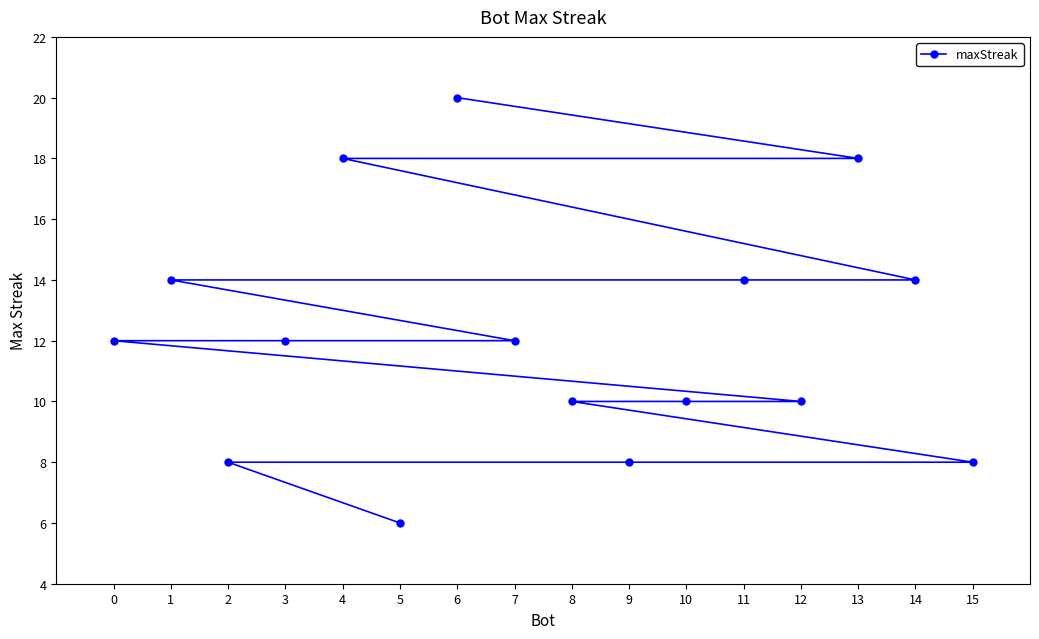

Does the chart display data point markers on the line(s)?

Yes